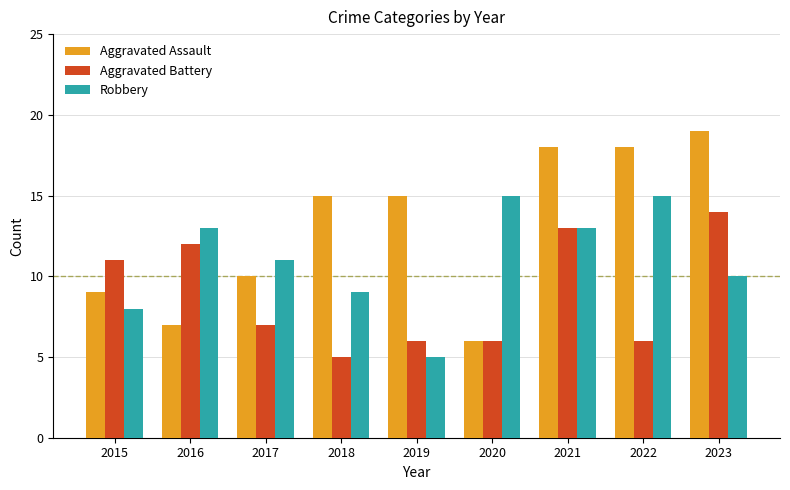

What is the difference between the maximum and minimum values in the Aggravated Battery series?

9